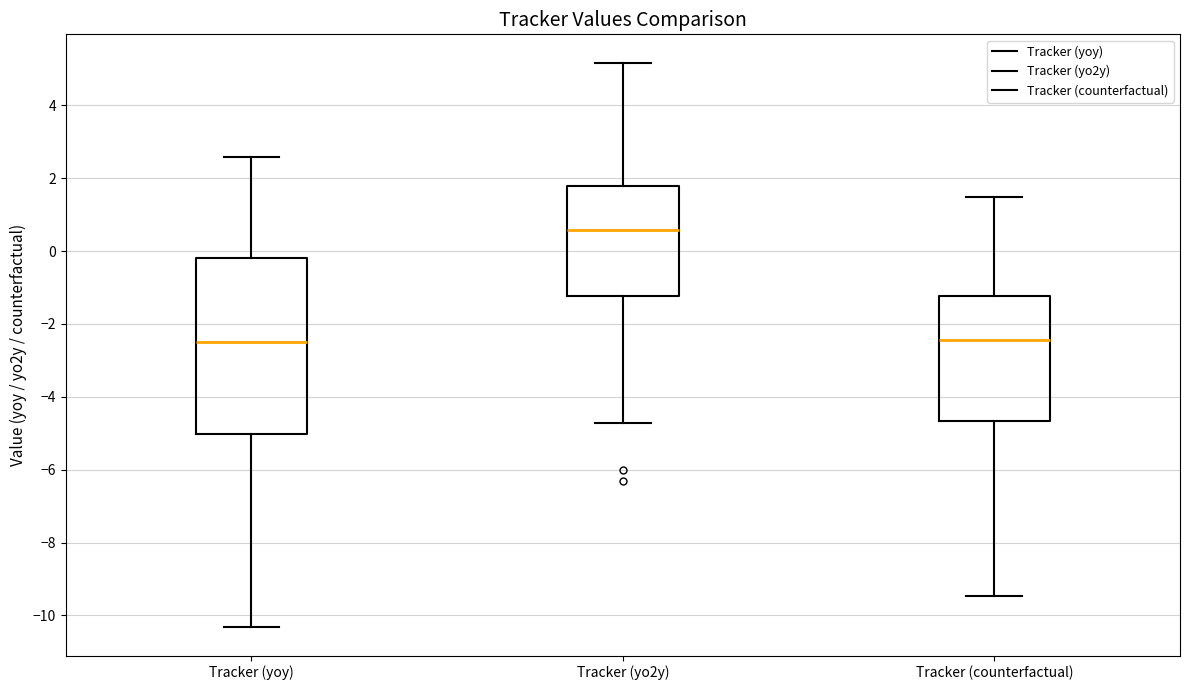

Which box's median line is the highest?

Tracker (yo2y)